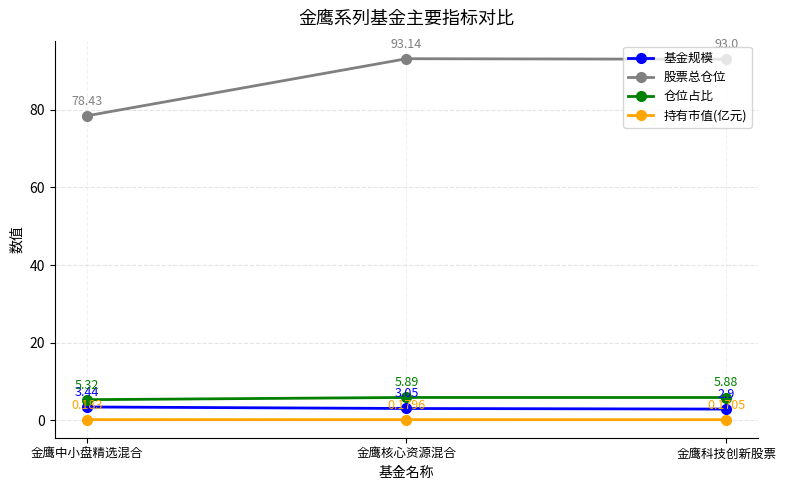

Is the value of 持有市值(亿元) at 金鹰核心资源混合 greater than the value of 股票总仓位 at 金鹰科技创新股票?

No